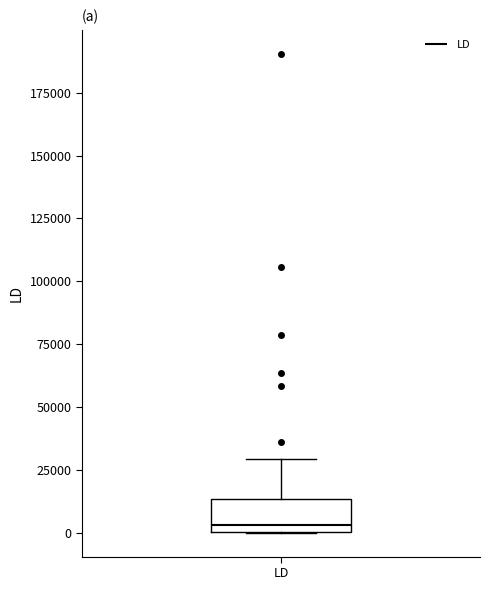

Where does the upper whisker of the box for LD end on the y-axis? The values are not printed on the chart, so give them approximately, as read against the axis.

30000